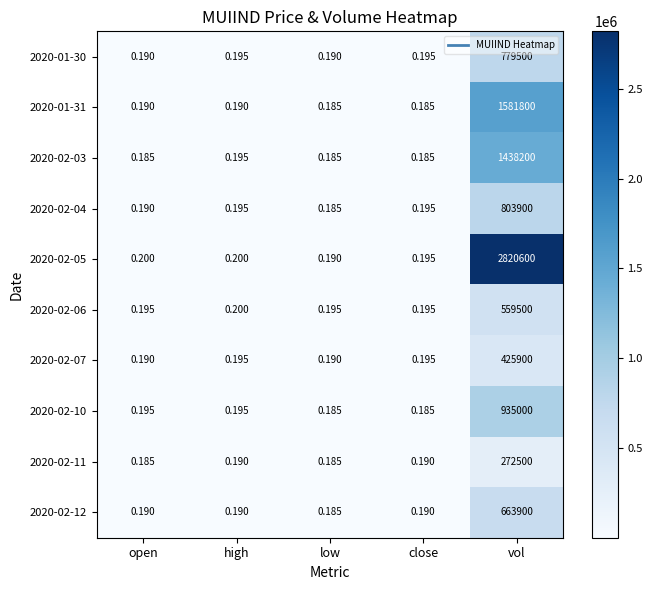

Which label corresponds to the largest value in the chart?

vol